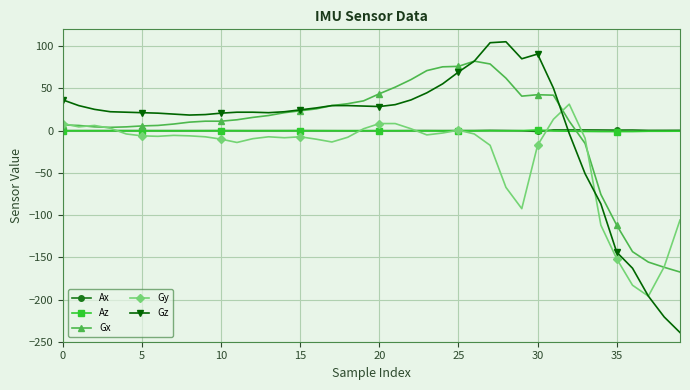

What is the highest value of the Gz series?

105.3